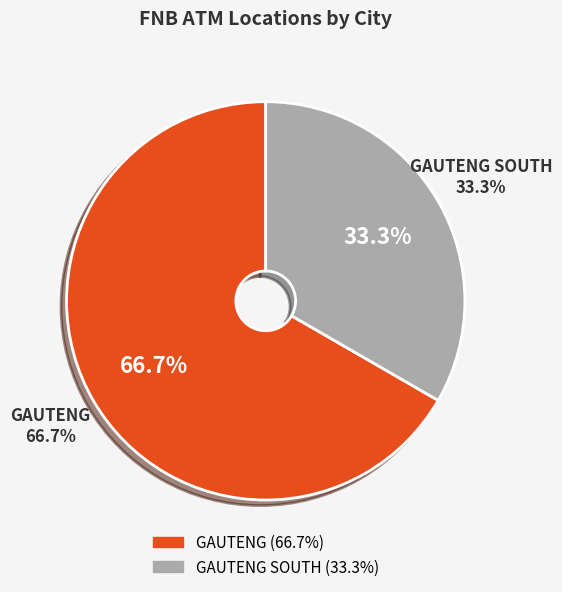

The GAUTENG slice represents 21% of the pie. True or false?

False